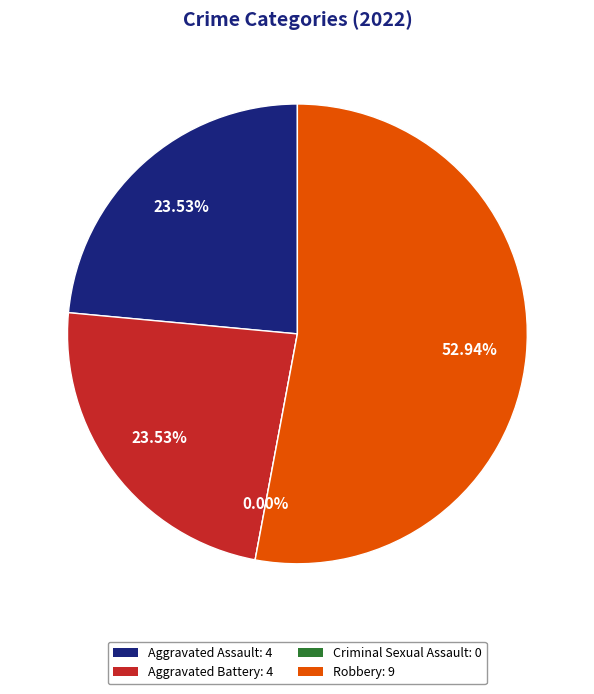

Between Robbery and Aggravated Battery, which is larger?

Robbery